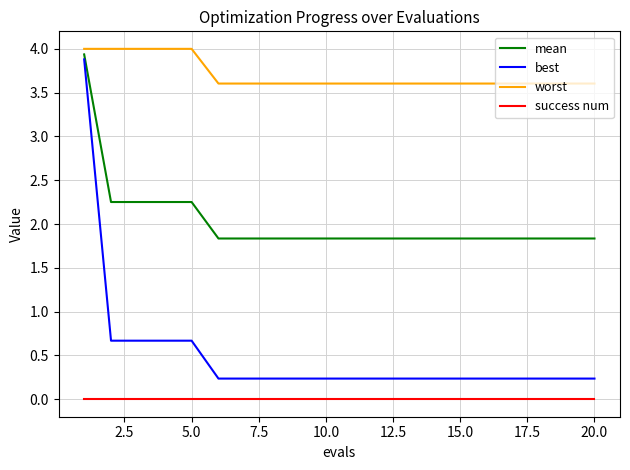

Which series has the widest spread of values?

best